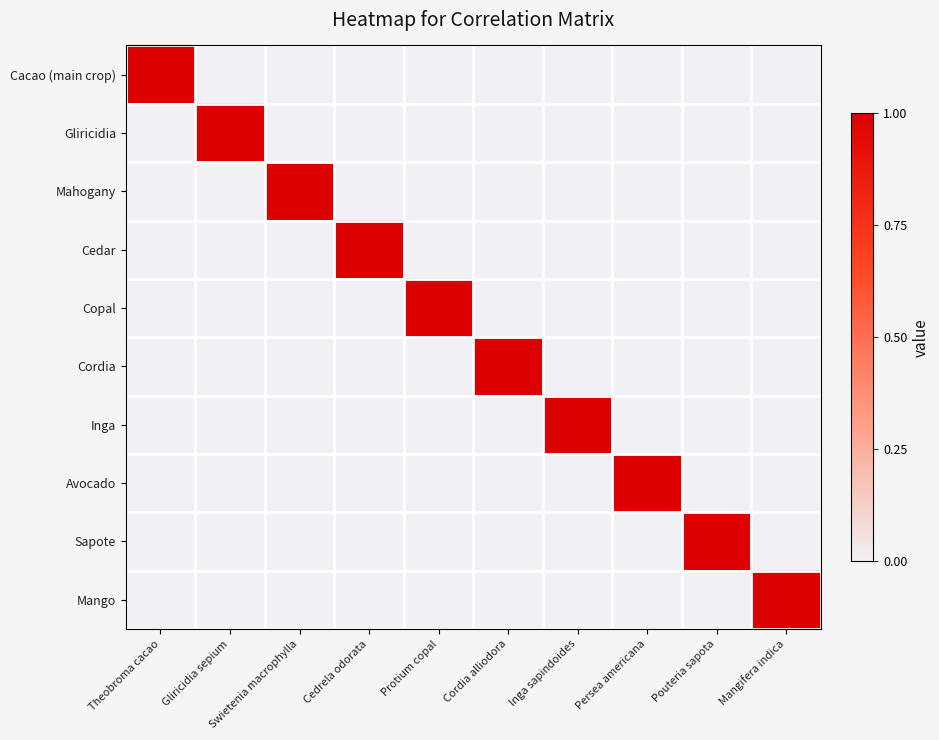

Which category has the lowest value across all series?

Gliricidia sepium